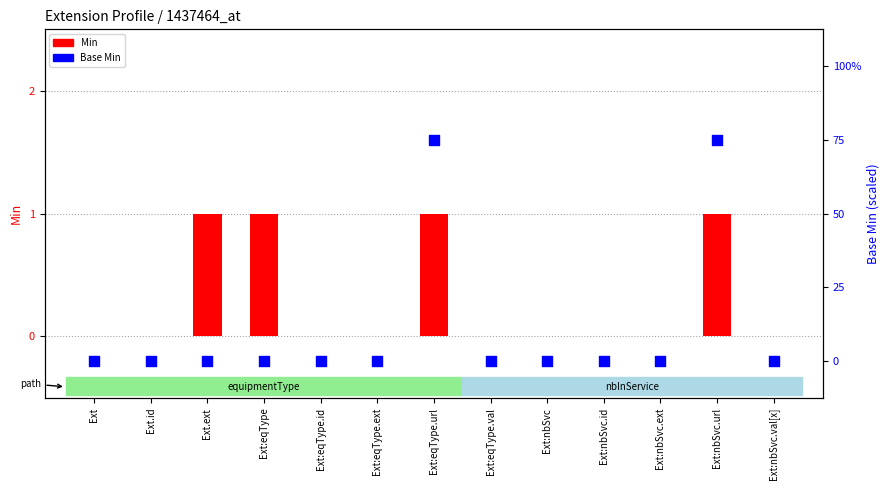

Which series contains the lowest Y value?

Min